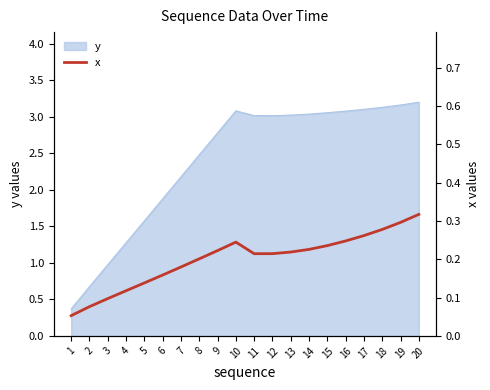

Is it true that y equals 1.4 at 11?

False